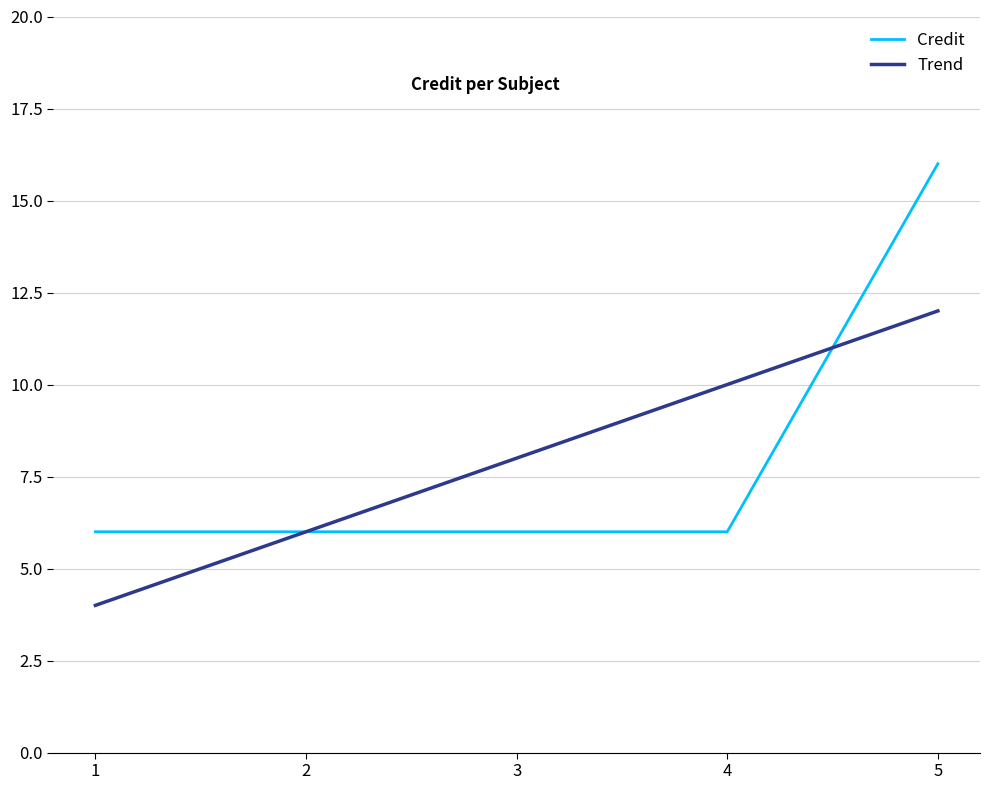

After their last crossing, which series has the higher values: Credit or Trend?

Credit